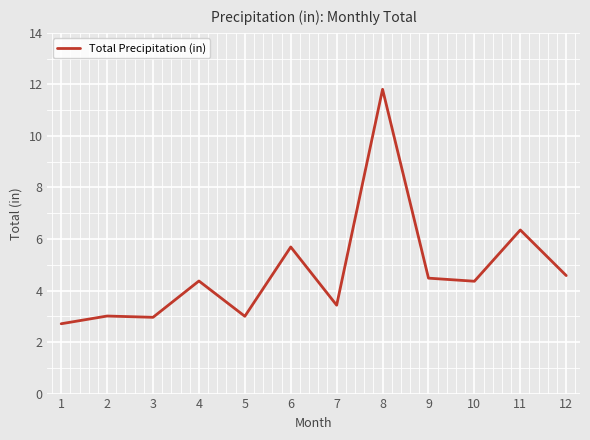

What is the change in value from 4 to 8?

+7.4